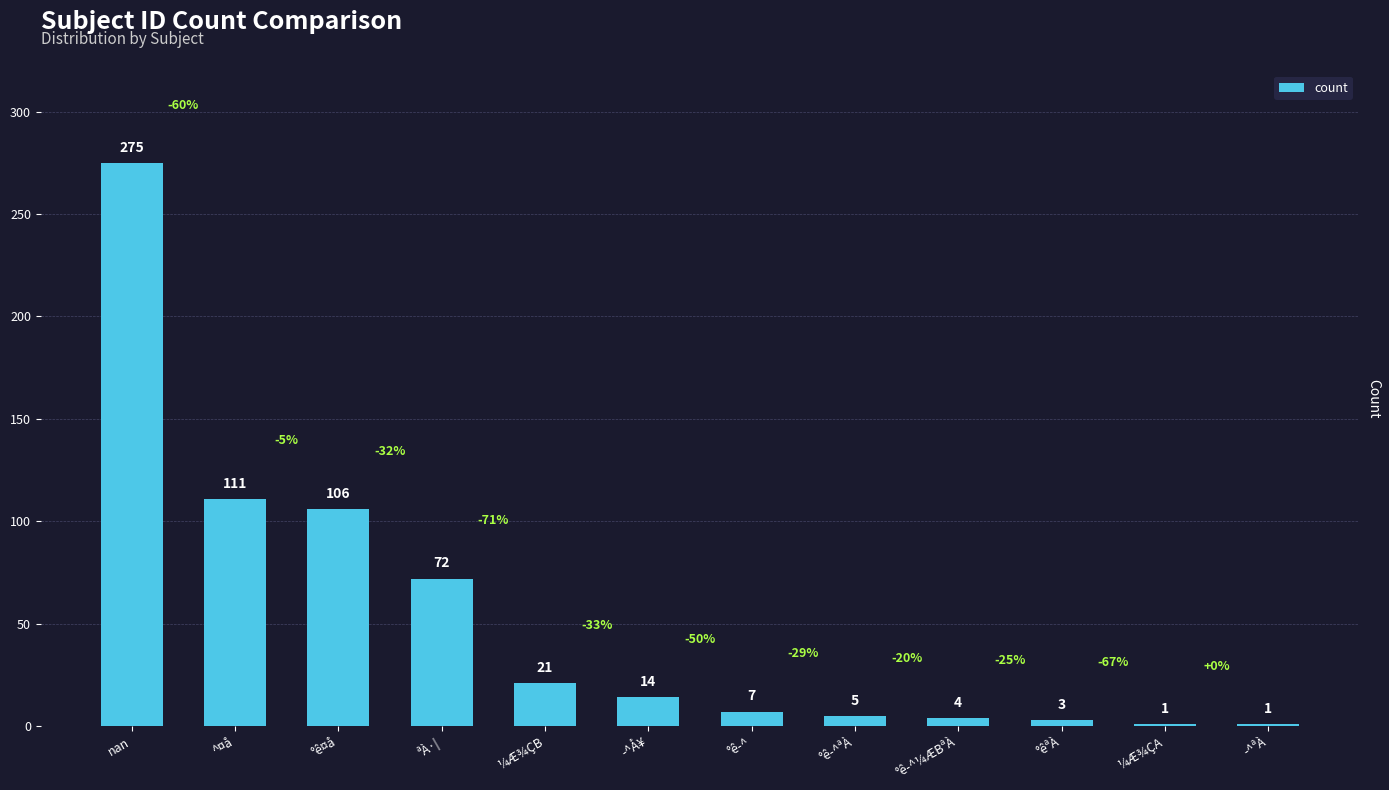

How many categories are shown in the chart?

12